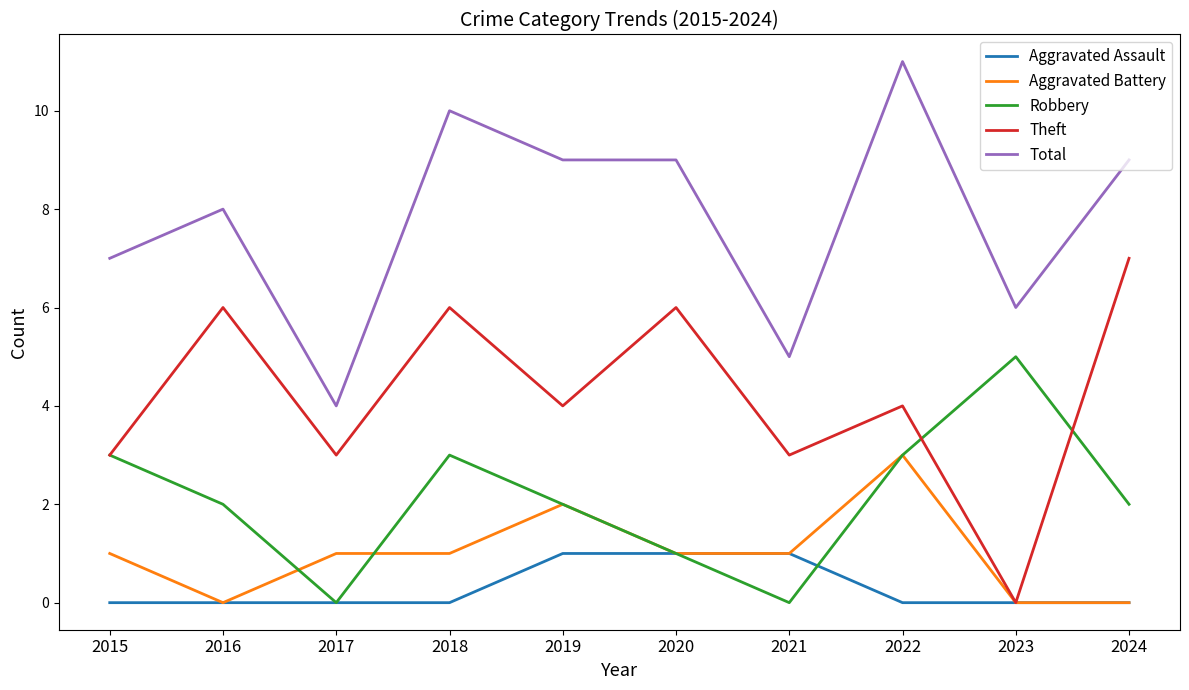

Reading left to right, transcribe all the data shown in this chart.

Aggravated Assault: 2015=0	2016=0	2017=0	2018=0	2019=1	2020=1	2021=1	2022=0	2023=0	2024=0
Aggravated Battery: 2015=1	2016=0	2017=1	2018=1	2019=2	2020=1	2021=1	2022=3	2023=0	2024=0
Robbery: 2015=3	2016=2	2017=0	2018=3	2019=2	2020=1	2021=0	2022=3	2023=5	2024=2
Theft: 2015=3	2016=6	2017=3	2018=6	2019=4	2020=6	2021=3	2022=4	2023=0	2024=7
Total: 2015=7	2016=8	2017=4	2018=10	2019=9	2020=9	2021=5	2022=11	2023=6	2024=9